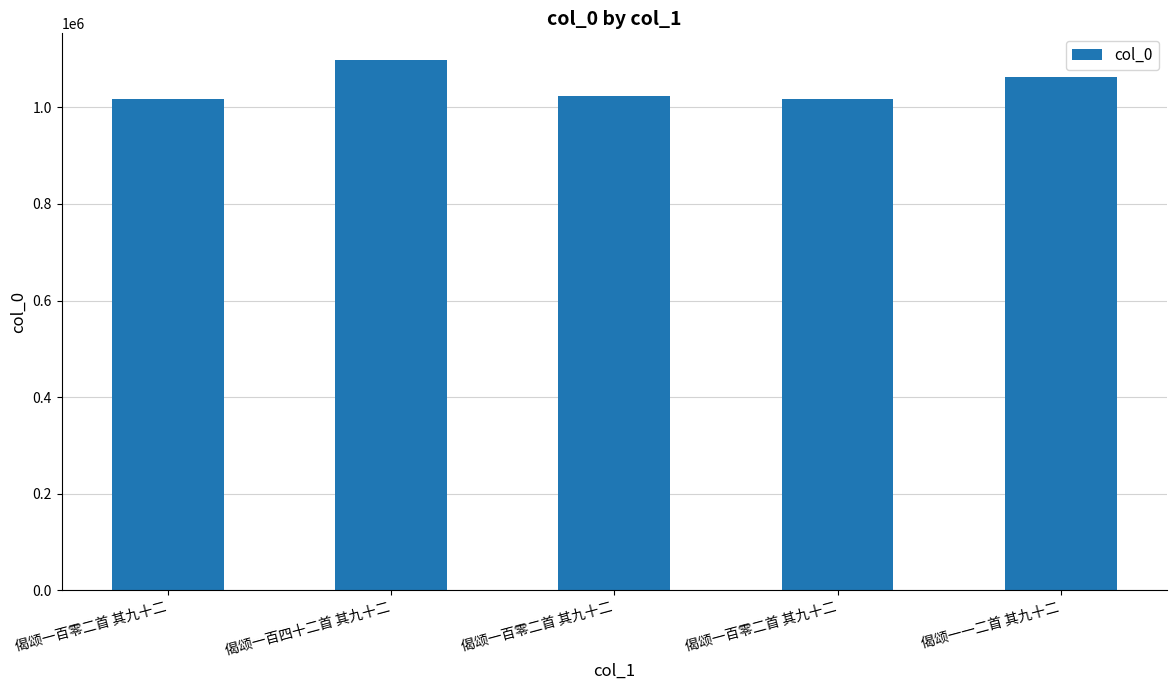

Where does the data first go above 1024448?

偈颂一百四十二首 其九十二